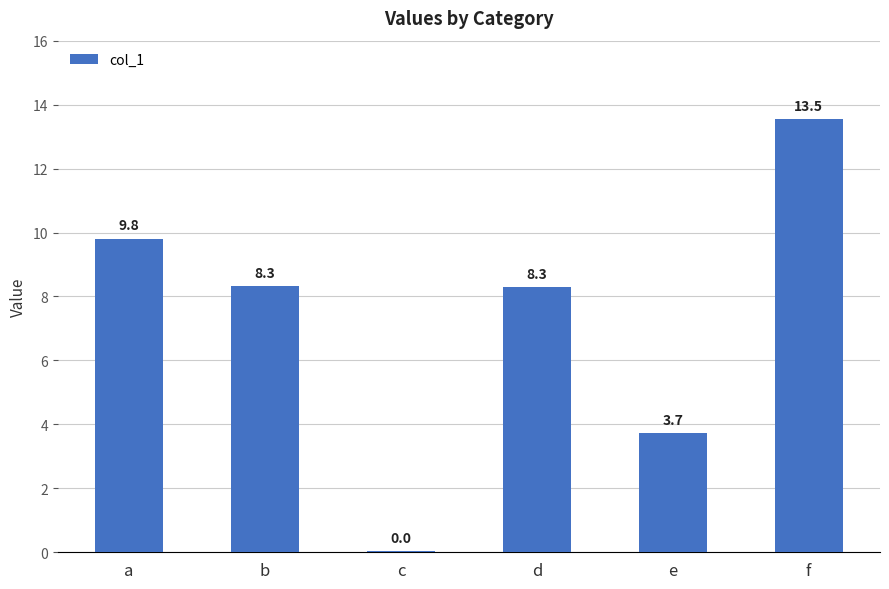

What is the change in value from d to f?

+5.2